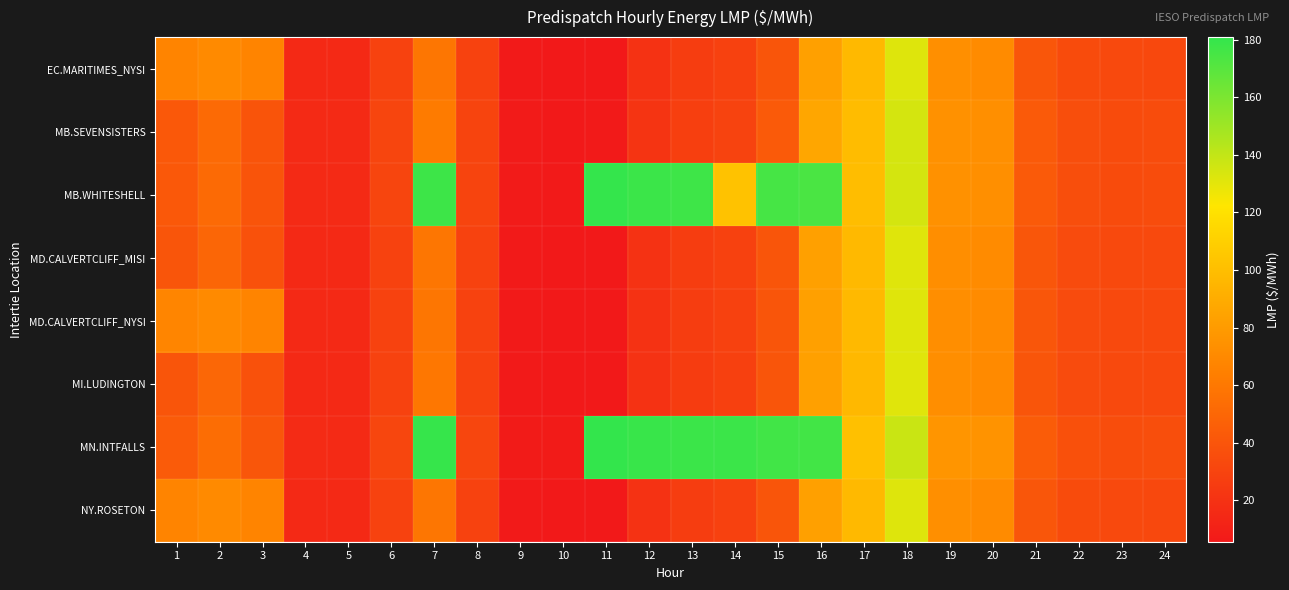

Which series has the largest total across all categories?

MN.INTFALLS